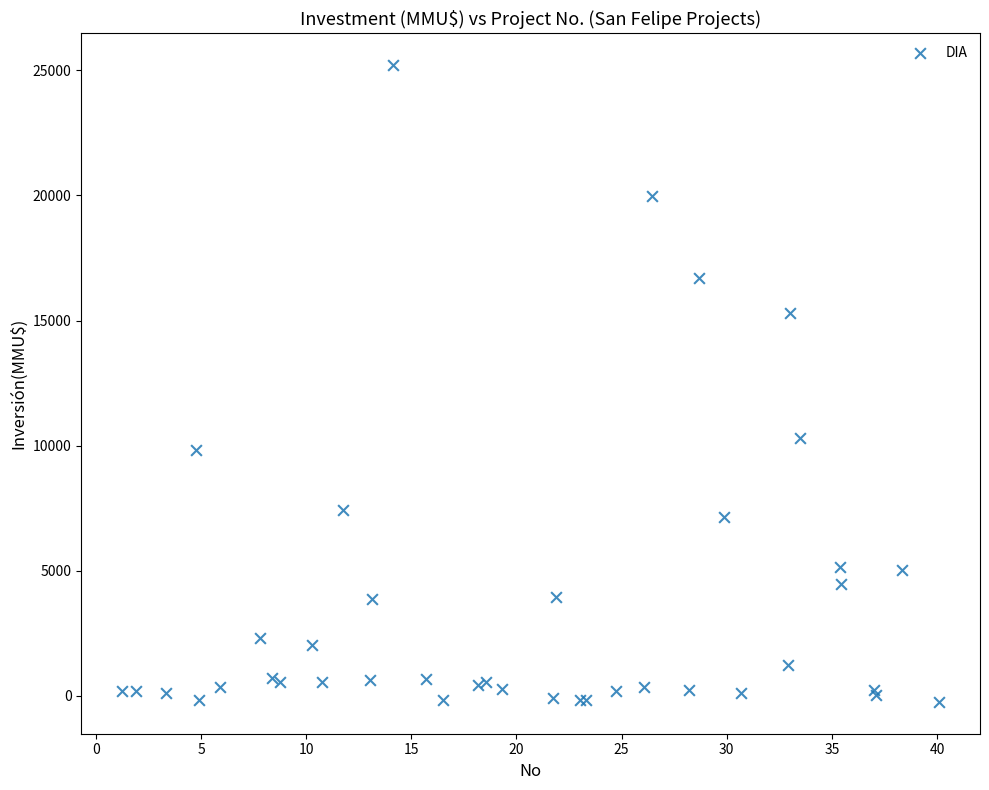

What Y value in the scatter plot is closest to 12484?

10312.9